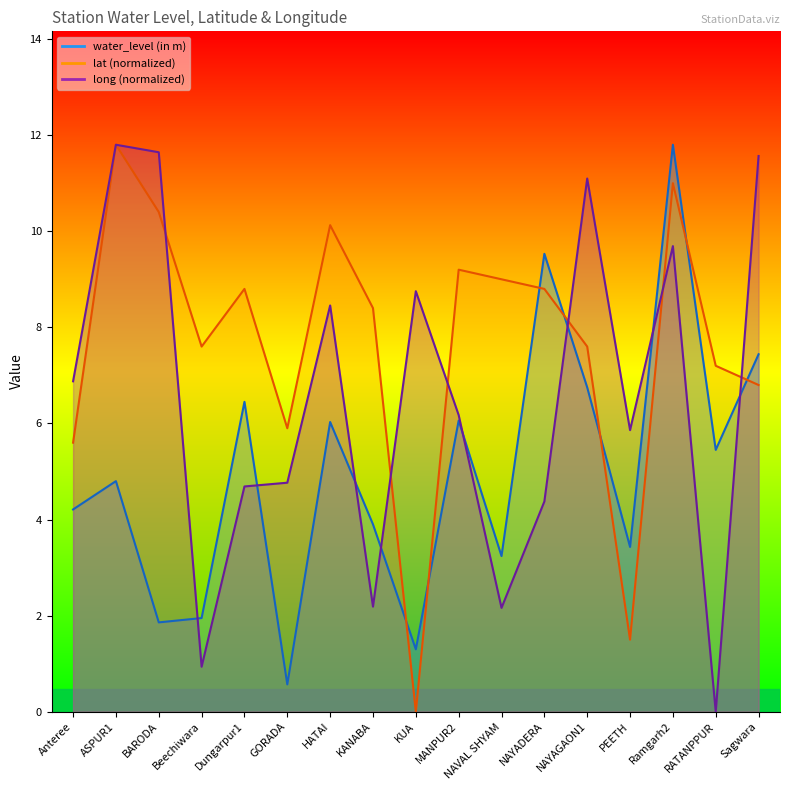

Which series has the largest range (max minus min)?

lat